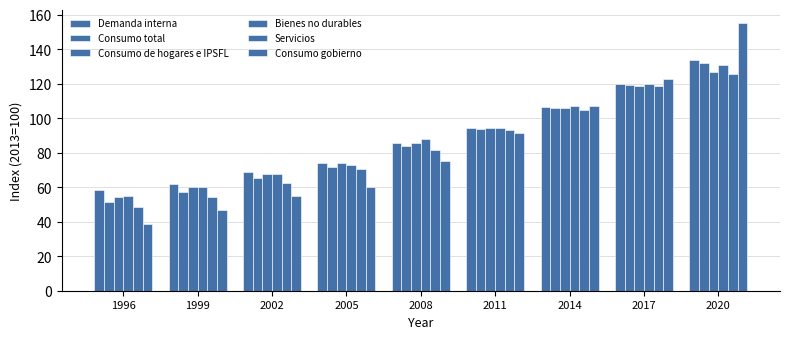

What is the difference between the highest and lowest values at 1996?

19.6